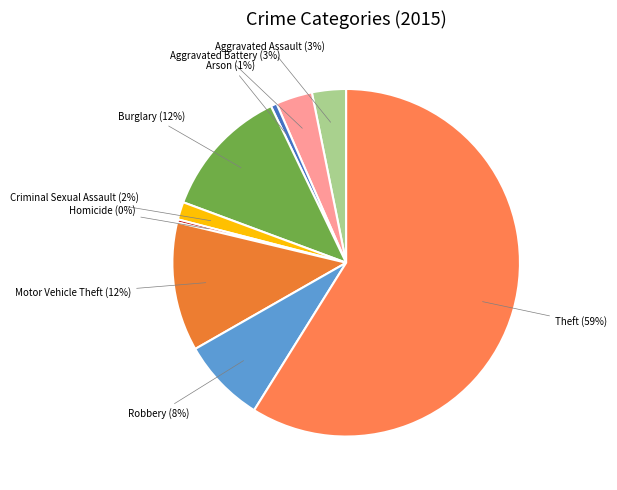

Does Theft account for over 50% of the chart?

Yes